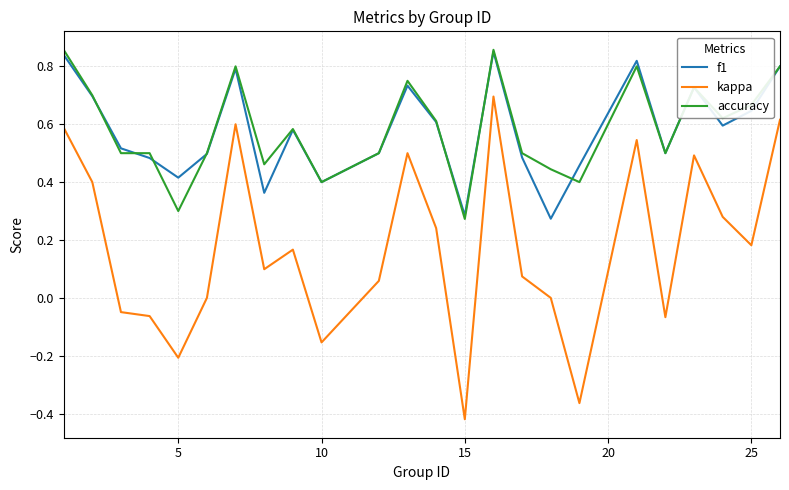

True or false: accuracy and kappa cross at least once.

False